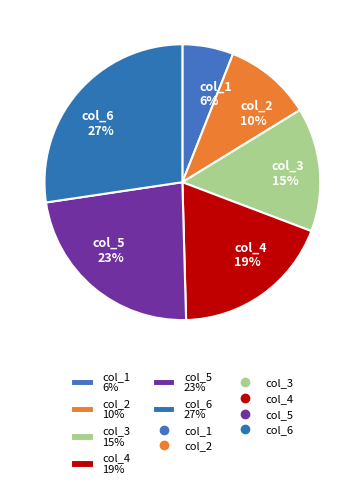

How many slices are in this pie chart?

6